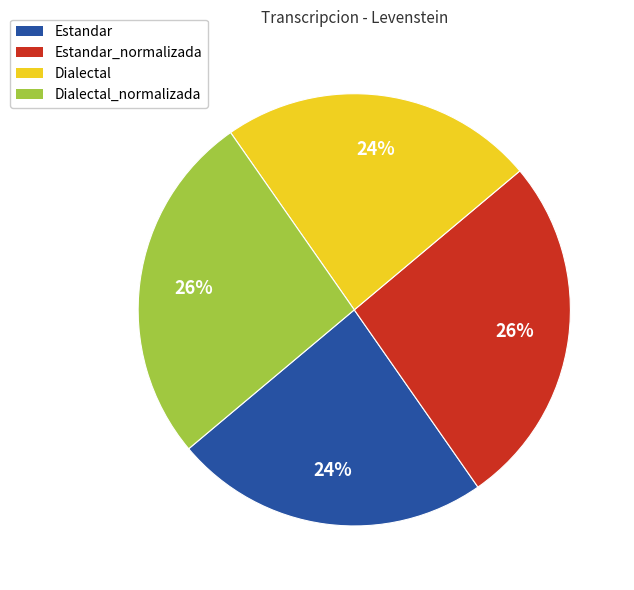

Count the number of slices in the pie.

4